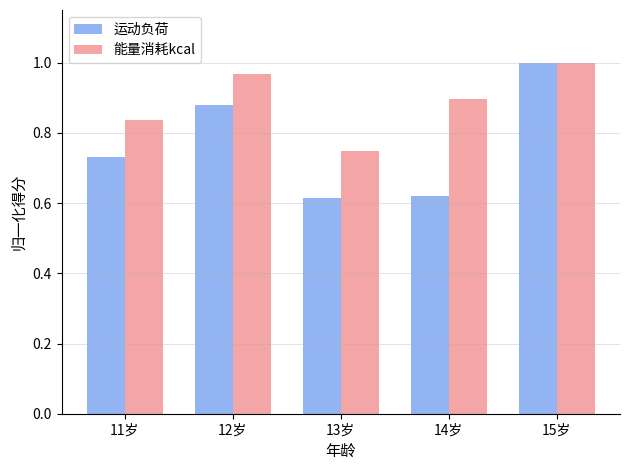

Rank the categories by 能量消耗kcal value from lowest to highest.

13岁, 11岁, 14岁, 12岁, 15岁